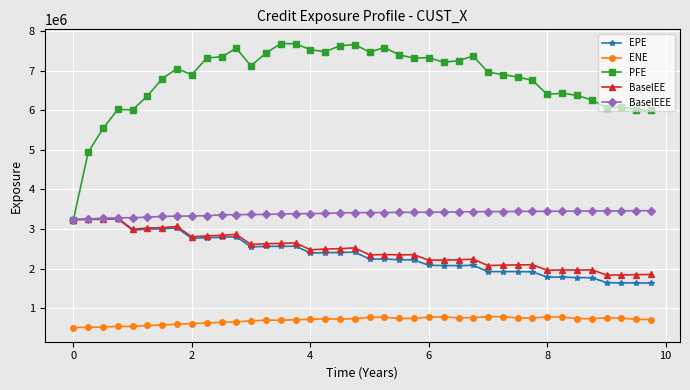

What is the minimum value for EPE?

1633968.2